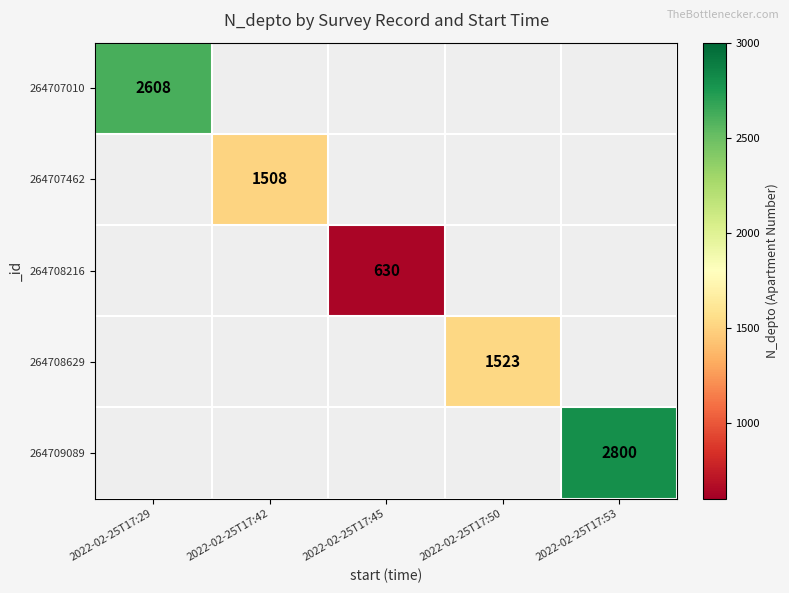

Is the value of 264709089 at 2022-02-25T17:53 greater than the value of 264708629 at 2022-02-25T17:50?

Yes